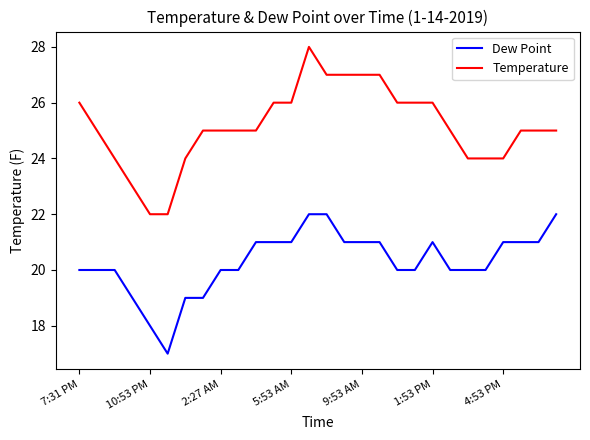

What is the minimum value shown in the chart?

17